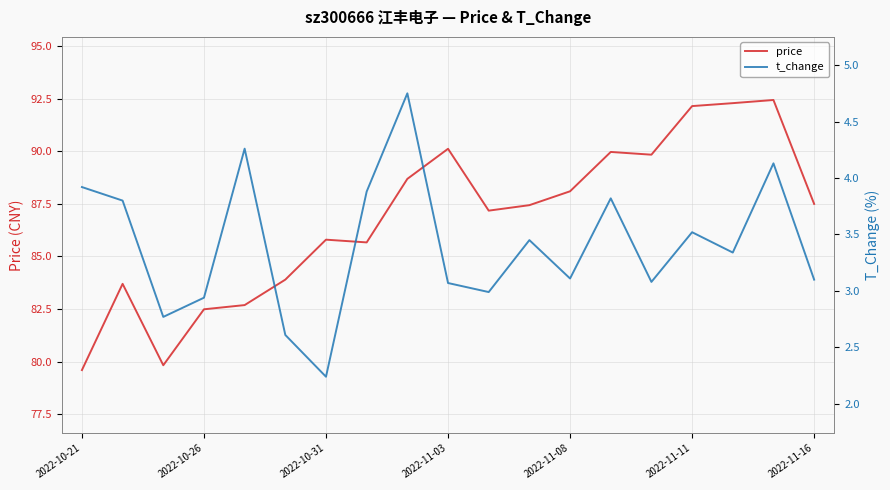

What is the approximate value of t_change at 14?

3.1